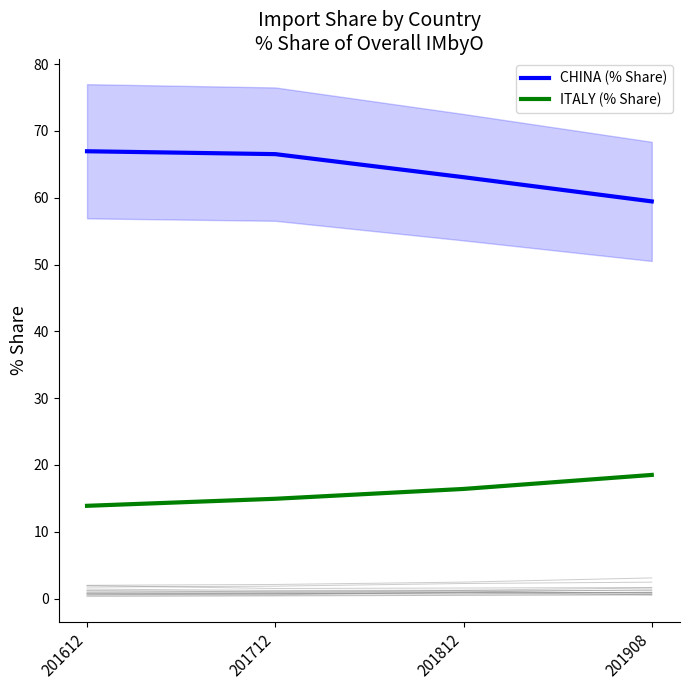

What is the average value of the 201712_% Share of overall IMbyO series?

6.3